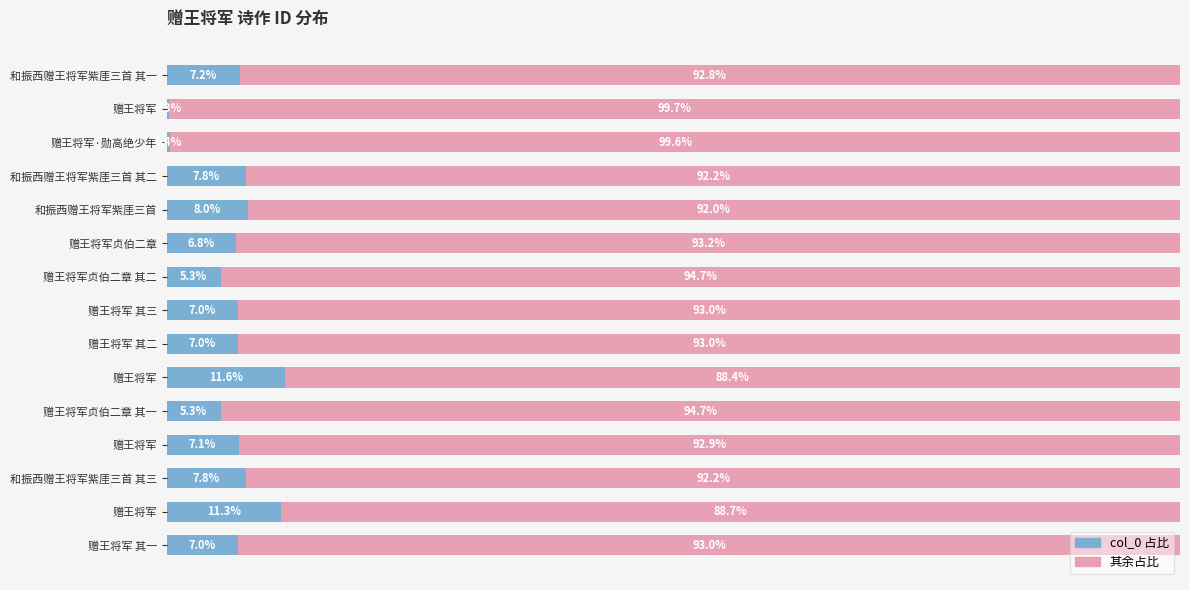

True or false: remainder (right) has a value of 148.2 at 赠王将军.

False